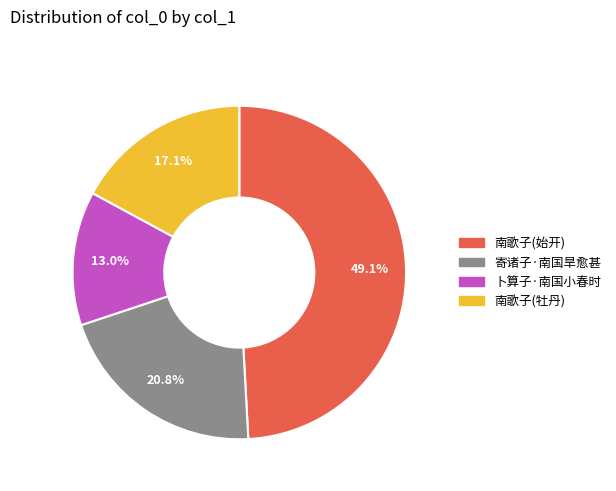

How many slices are in this pie chart?

4